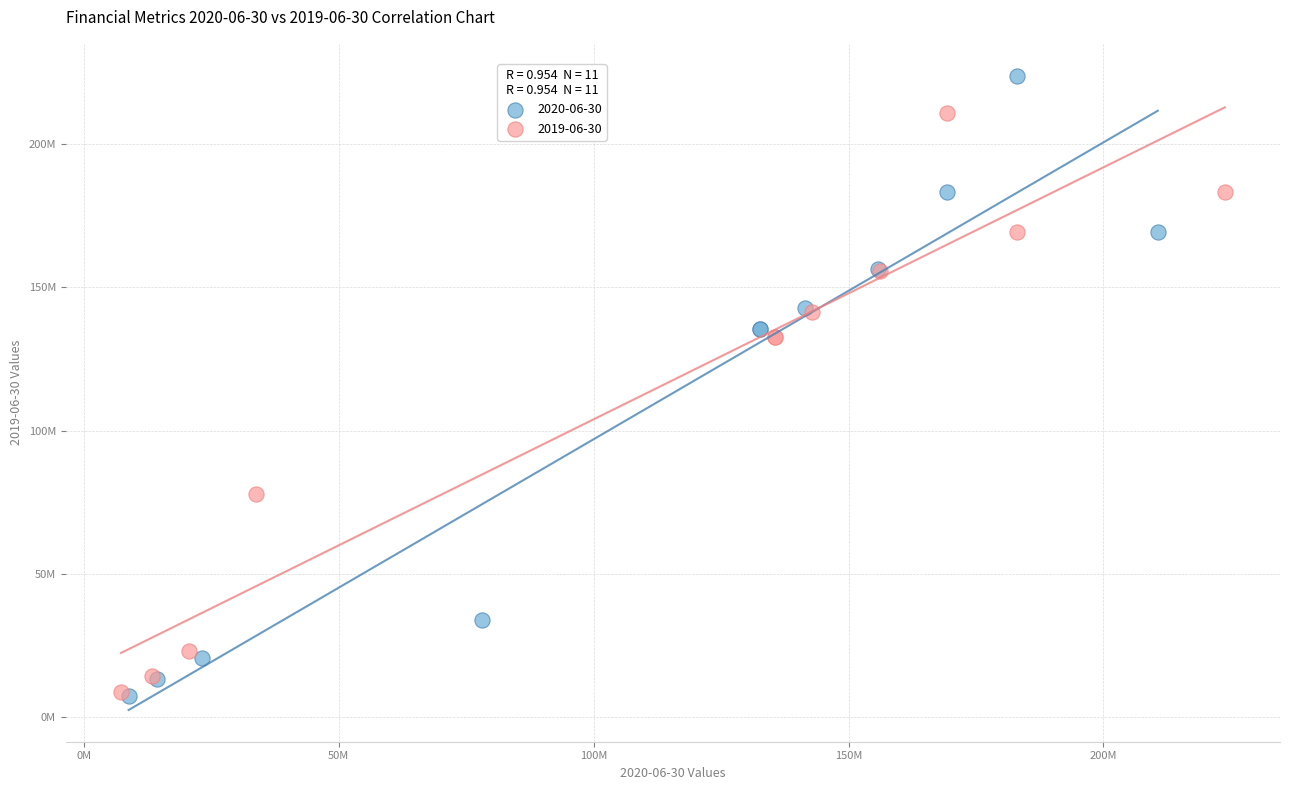

Which series has the largest Y range (max minus min)?

2020-06-30